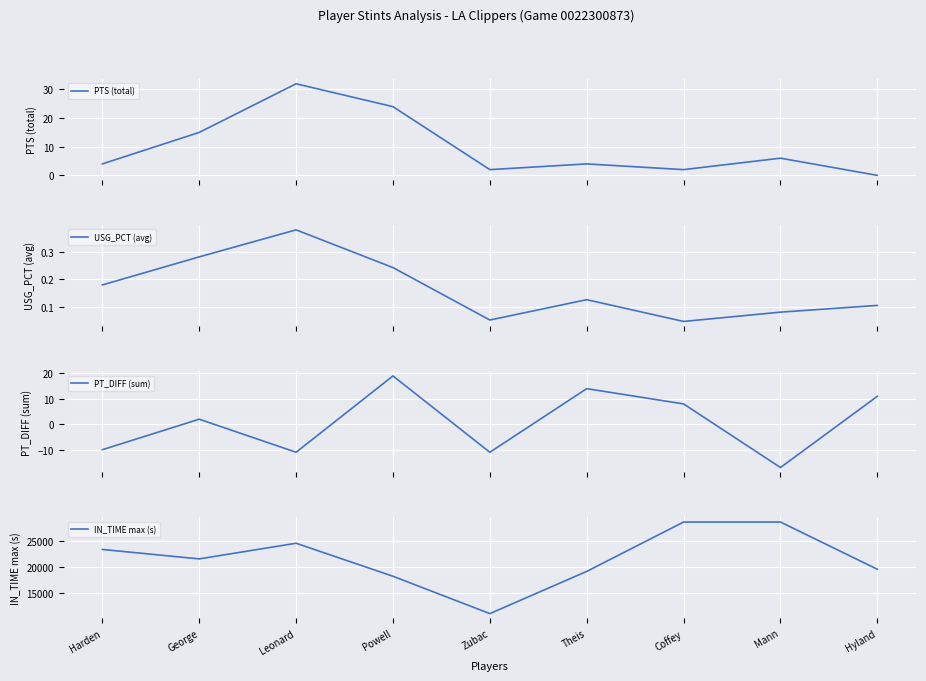

Reading left to right, list all the values displayed in this chart.

PTS (total): 4.0	15.0	32.0	24.0	2.0	4.0	2.0	6.0	0.0
USG_PCT (avg): 0.2	0.3	0.4	0.2	0.1	0.1	0.0	0.1	0.1
PT_DIFF (sum): -10.0	2.0	-11.0	19.0	-11.0	14.0	8.0	-17.0	11.0
IN_TIME max (s): 23410.0	21600.0	24600.0	18270.0	11110.0	19200.0	28669.0	28669.0	19610.0